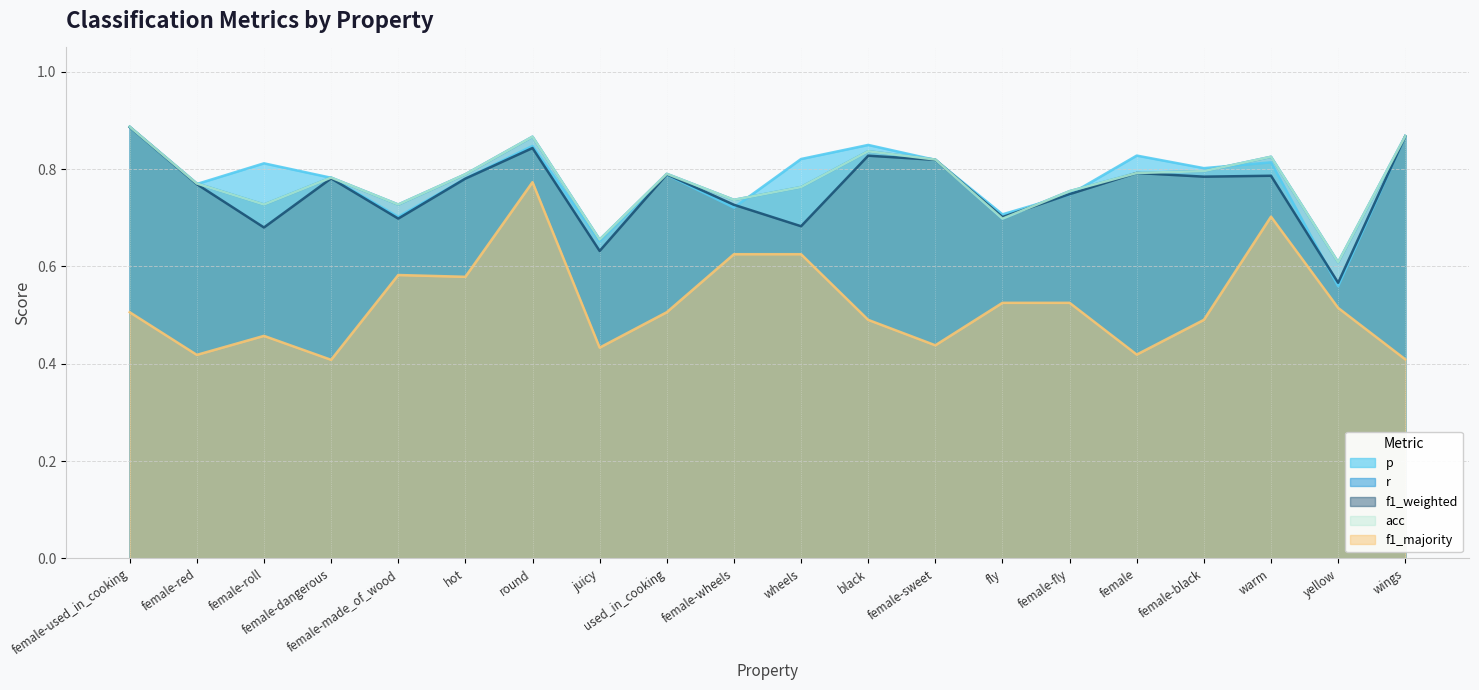

What is the value of the r point at the 18th from the left?

0.8